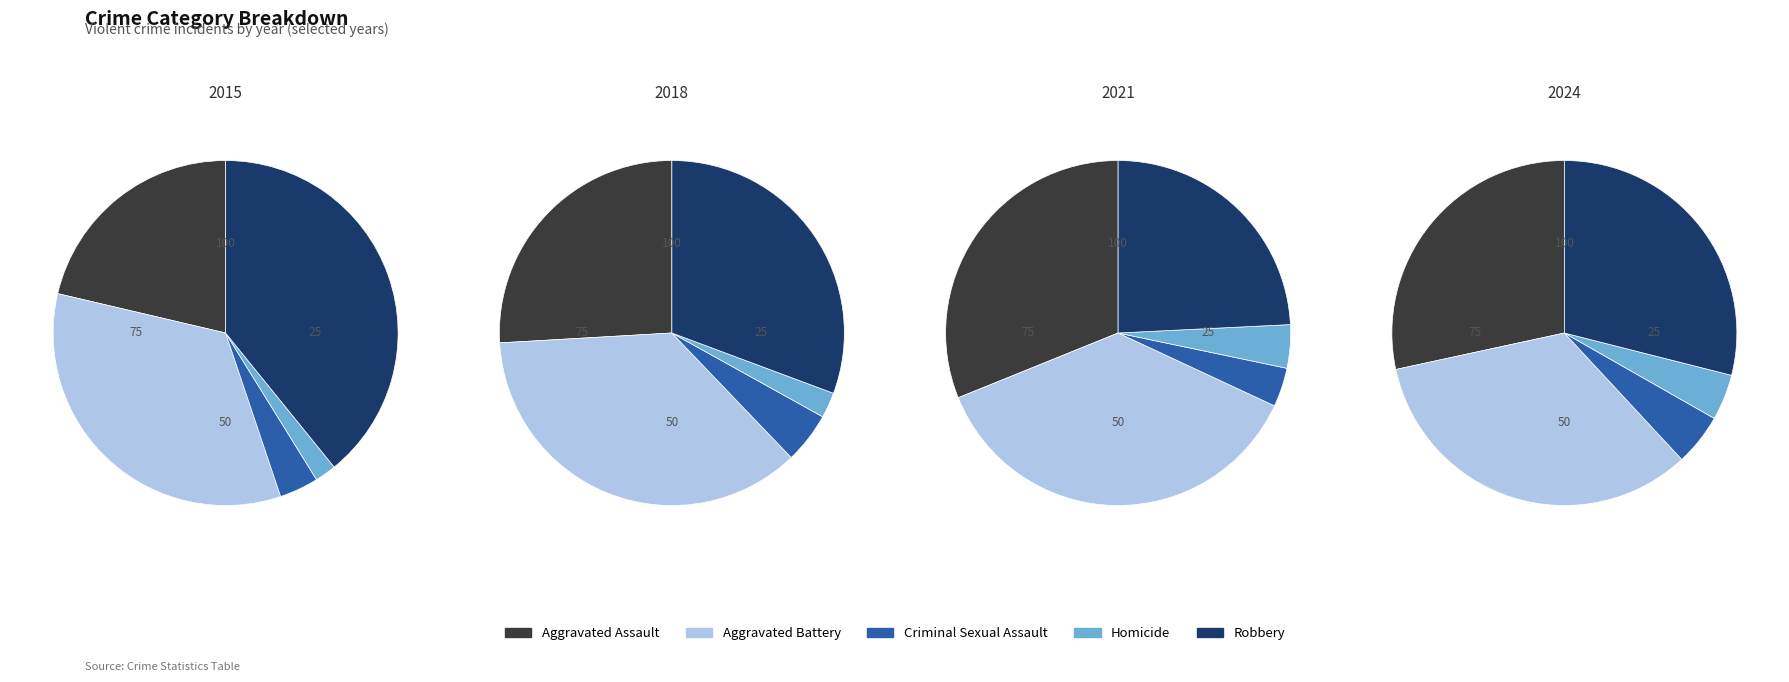

Does any single category account for the majority?

No